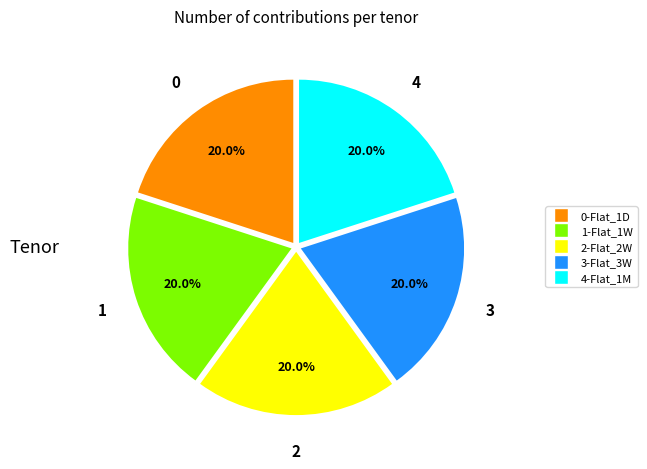

Does 1-Flat_1W account for over 50% of the chart?

No